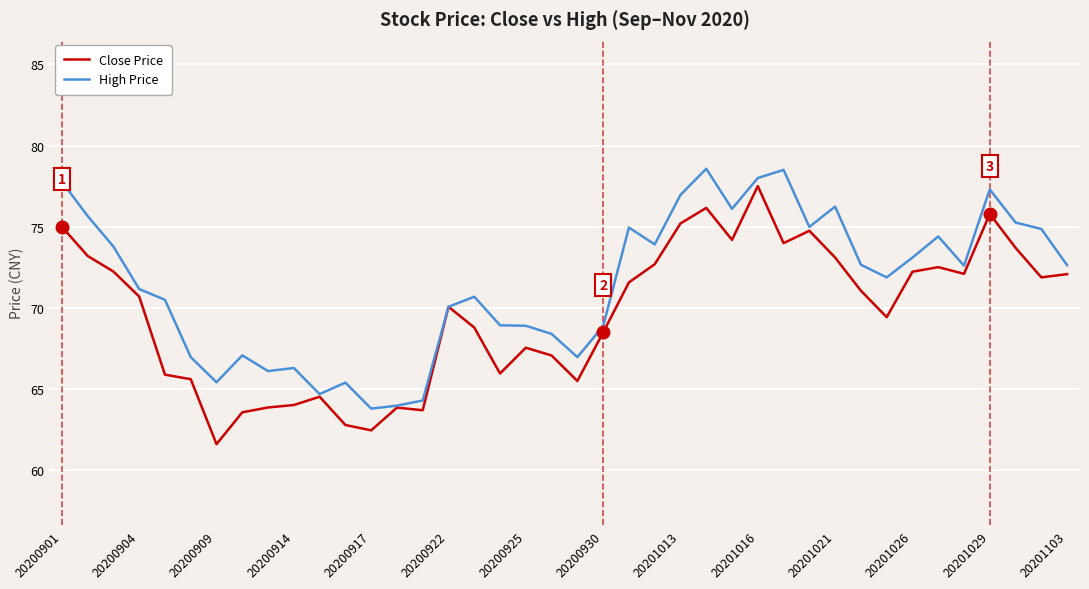

What is the greatest value displayed?

78.6